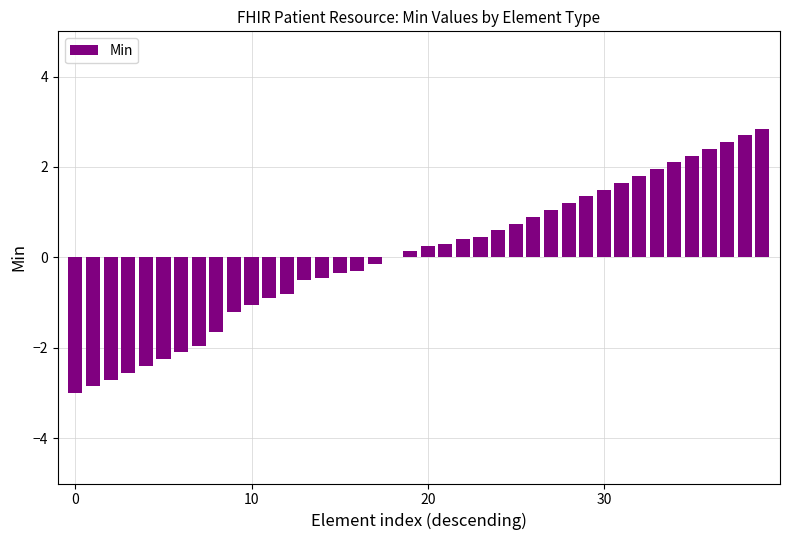

How many series are shown in this chart?

1